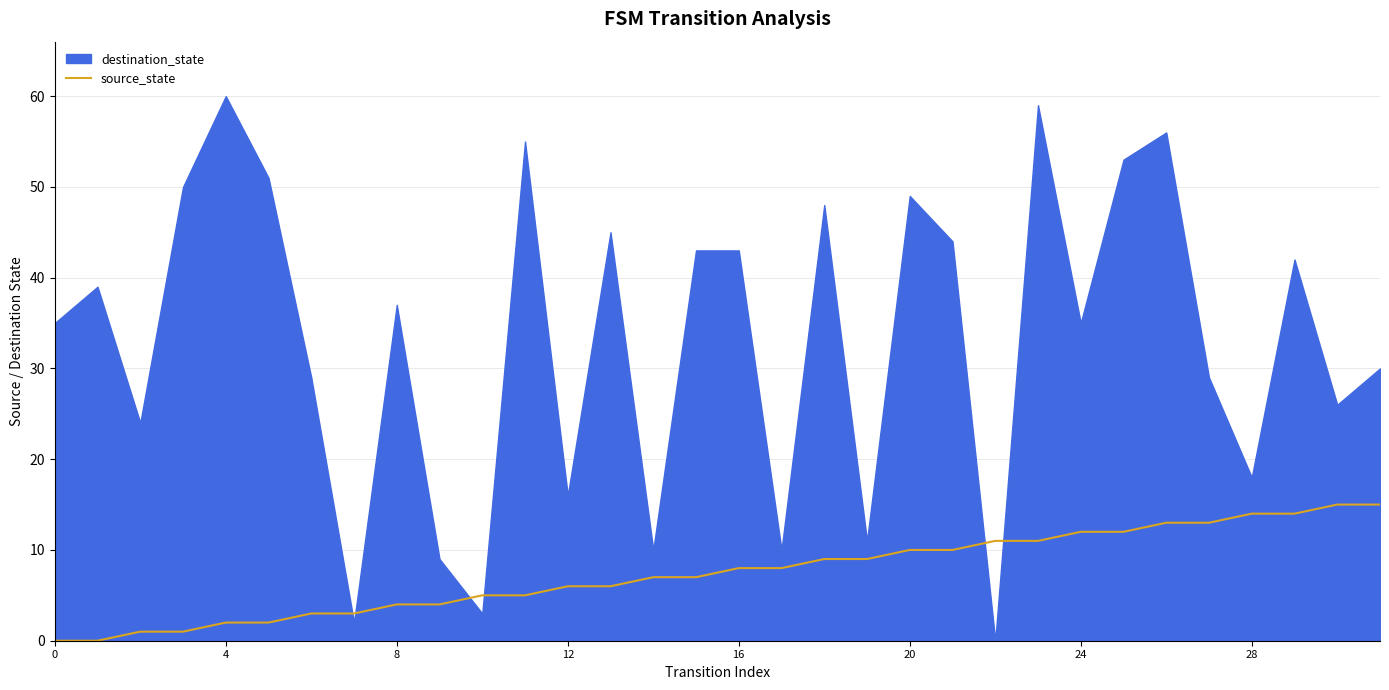

Does the chart display data point markers on the line(s)?

No